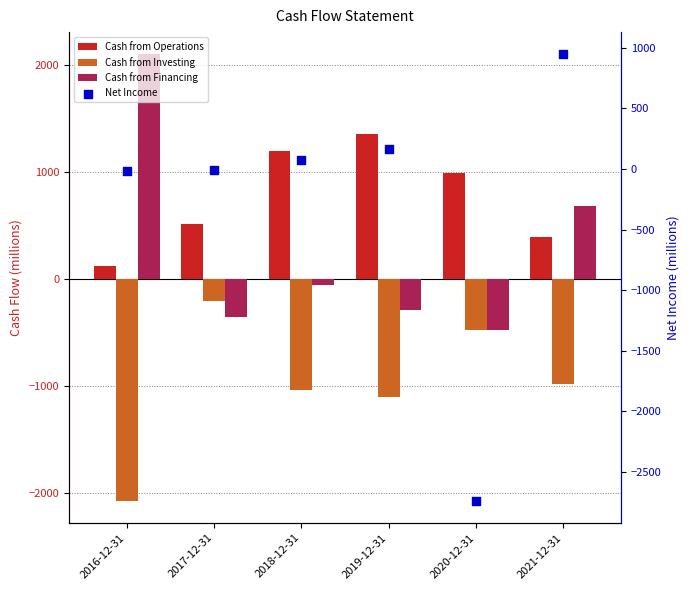

Is the value of Cash from Investing at 2018-12-31 greater than the value of Net Income at 2016-12-31?

No